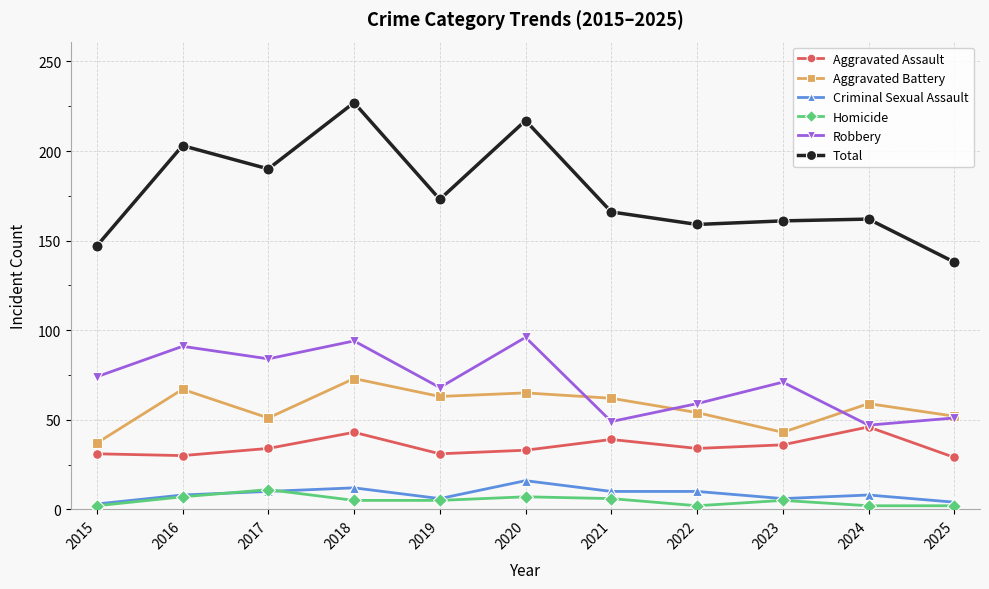

Count the number of categories in the chart.

11